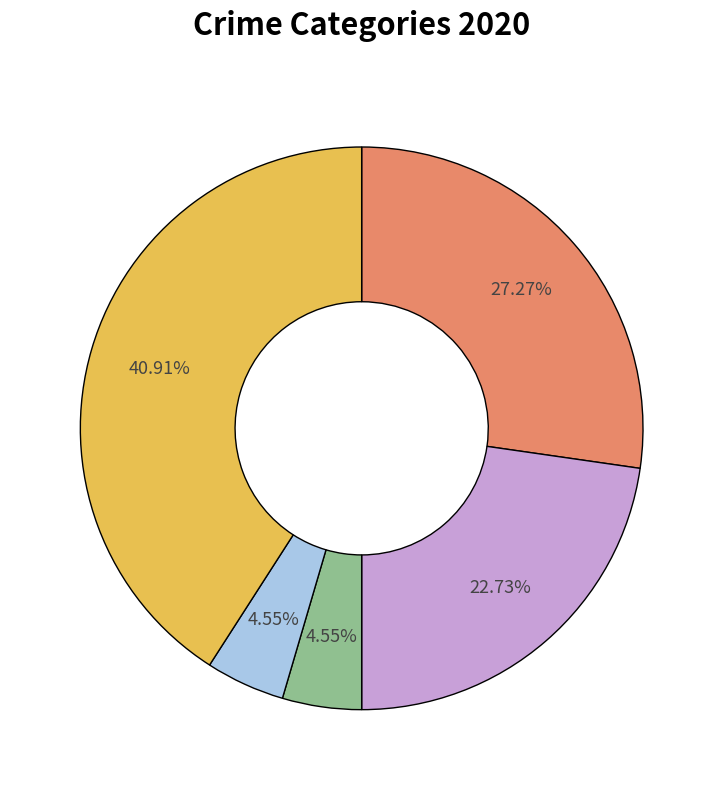

Is there a majority slice in this chart?

No